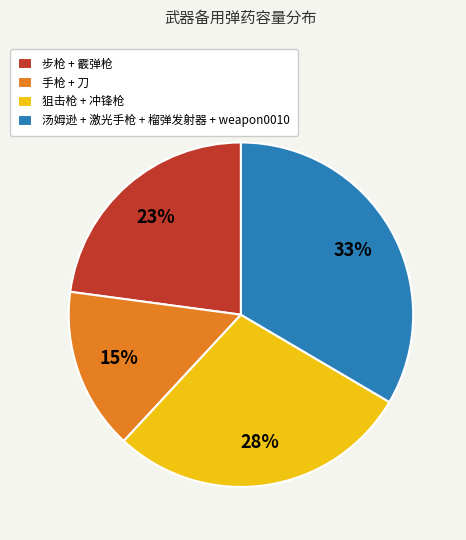

Which has a higher value, 汤姆逊 + 激光手枪 + 榴弹发射器 + weapon0010 or 狙击枪 + 冲锋枪?

汤姆逊 + 激光手枪 + 榴弹发射器 + weapon0010